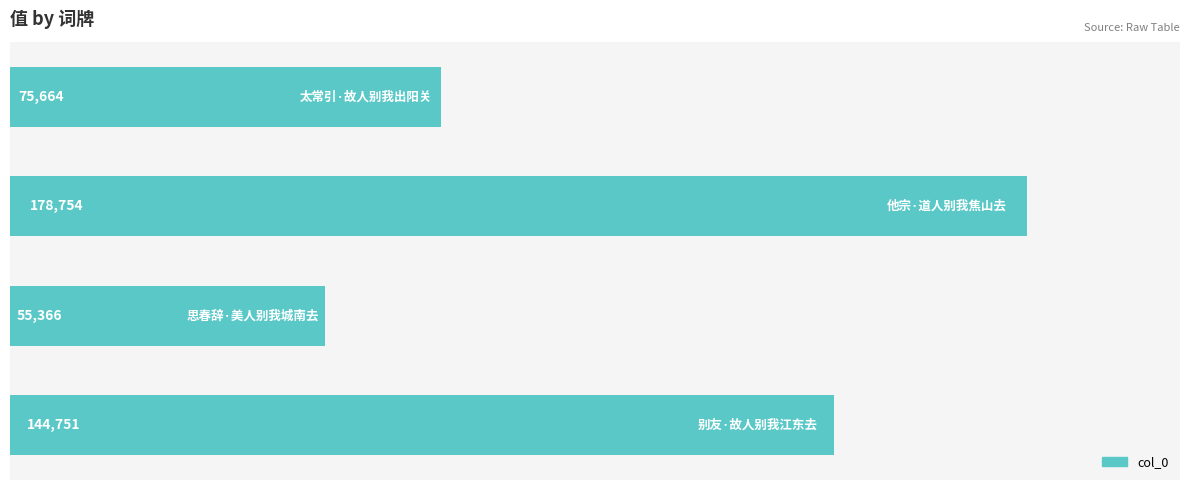

Count the number of categories in the chart.

4